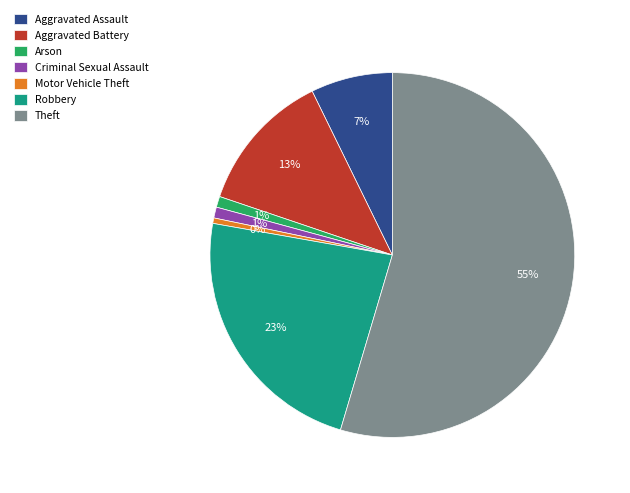

Which category has the biggest portion of the pie?

Theft